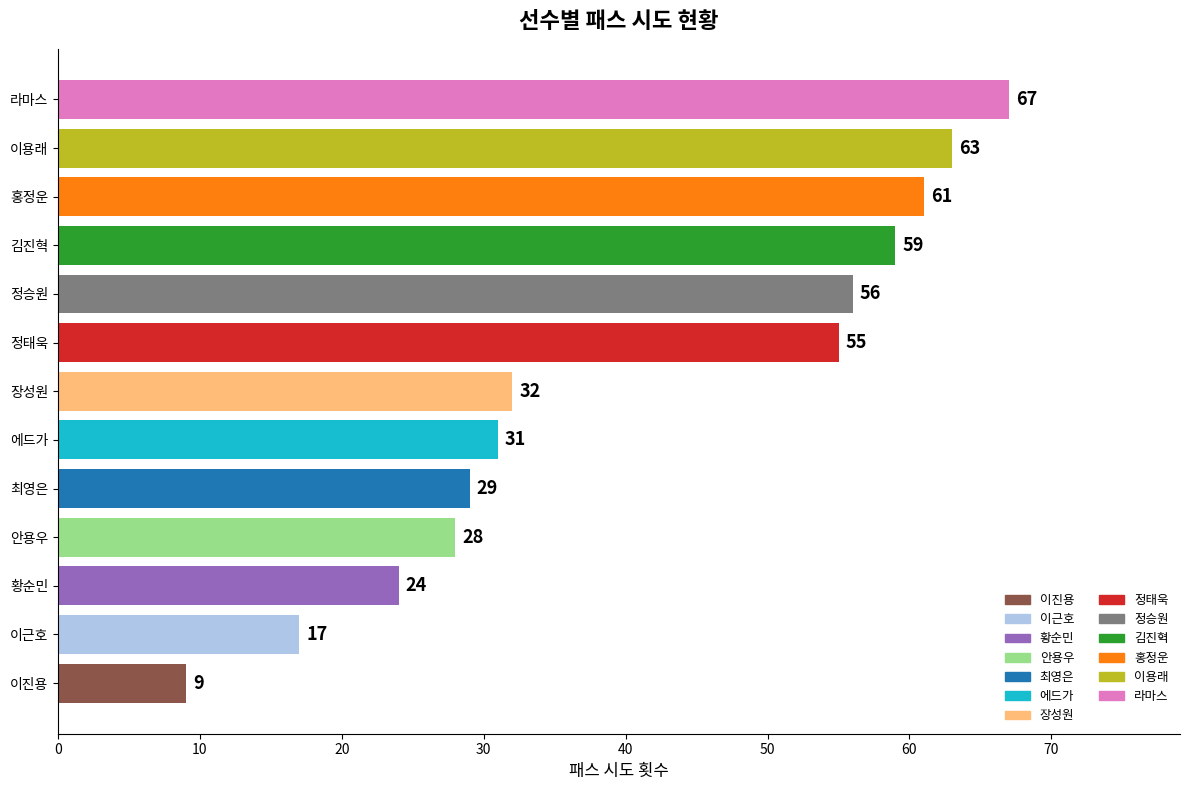

Rank the categories by value from lowest to highest.

이진용, 이근호, 황순민, 안용우, 최영은, 에드가, 장성원, 정태욱, 정승원, 김진혁, 홍정운, 이용래, 라마스